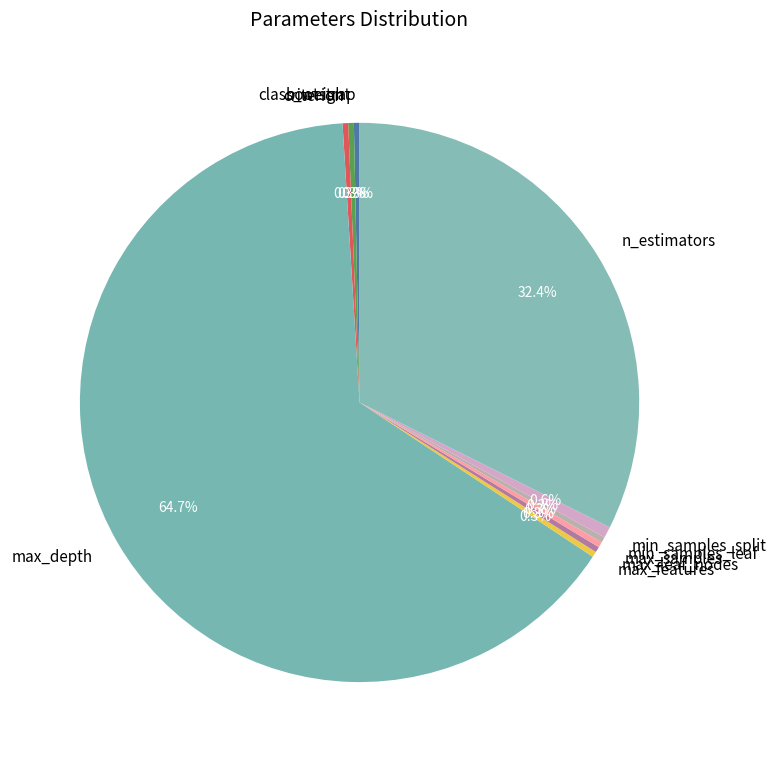

Which slice is the largest?

max_depth